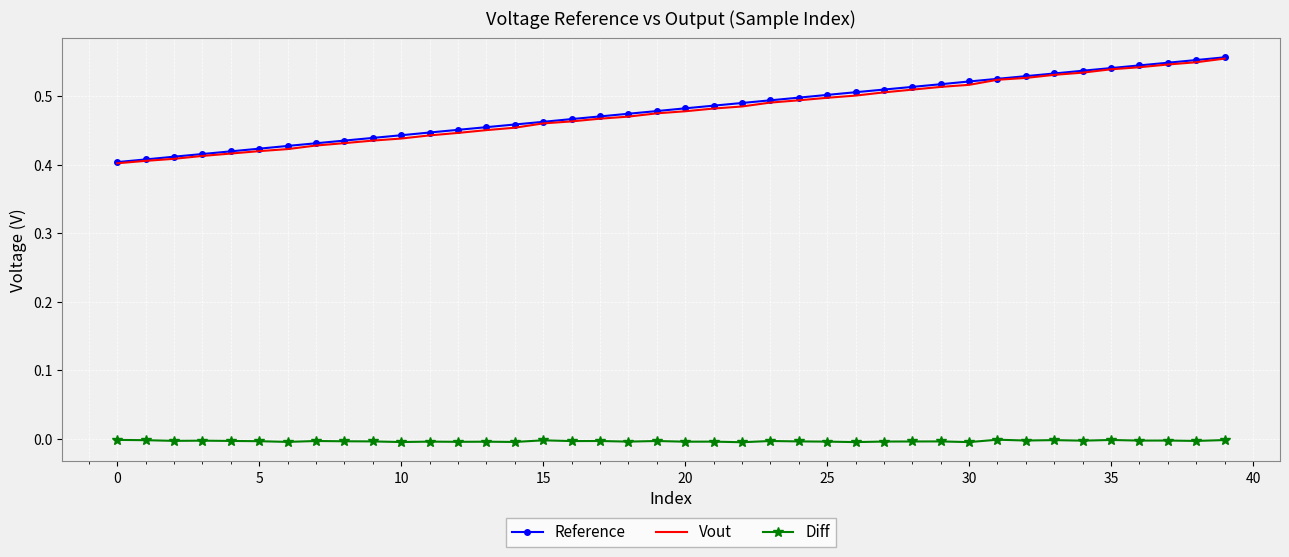

True or false: Diff and Vout intersect in this chart.

False